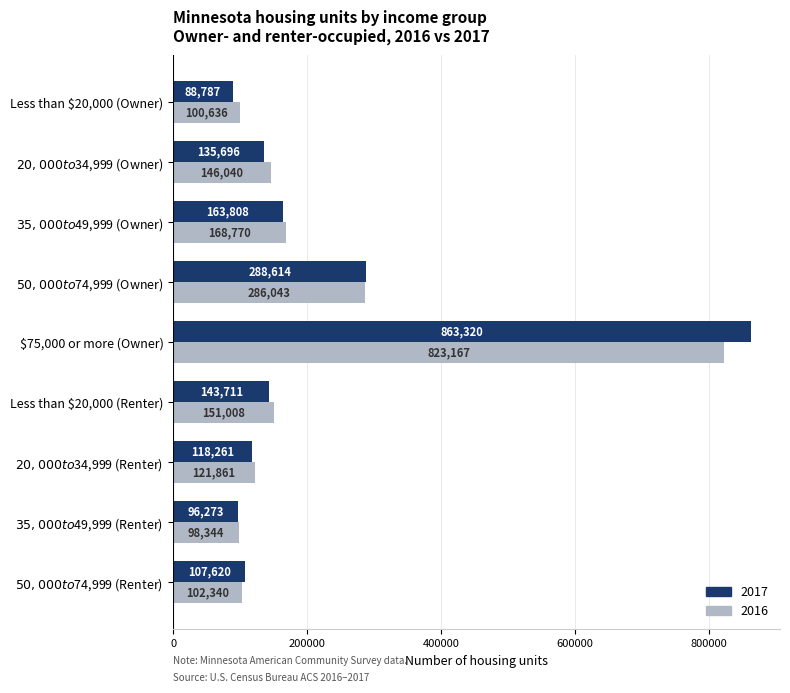

Rank the series by their maximum value, from highest to lowest.

2017, 2016